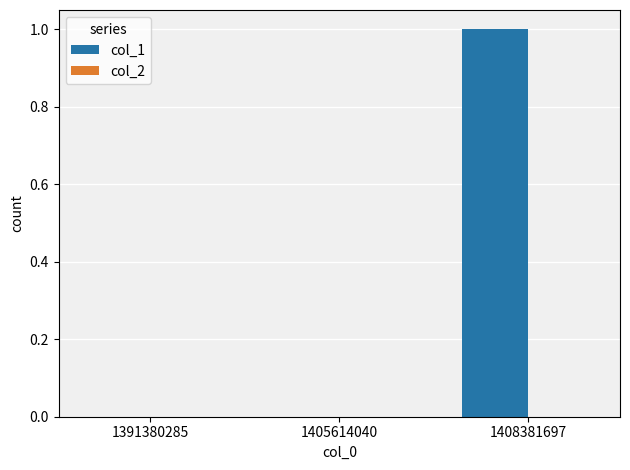

Which has a higher value, 1405614040 or 1408381697?

1408381697